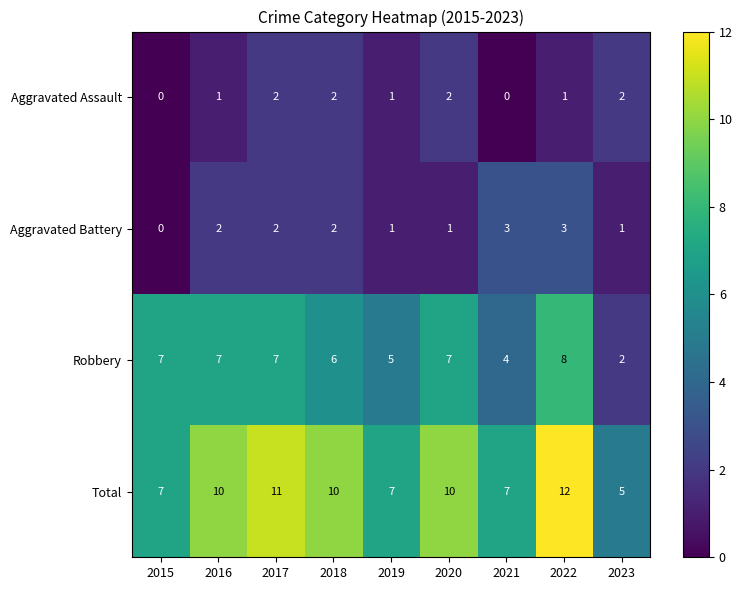

How many Aggravated Assault values are between 1 and 2?

7